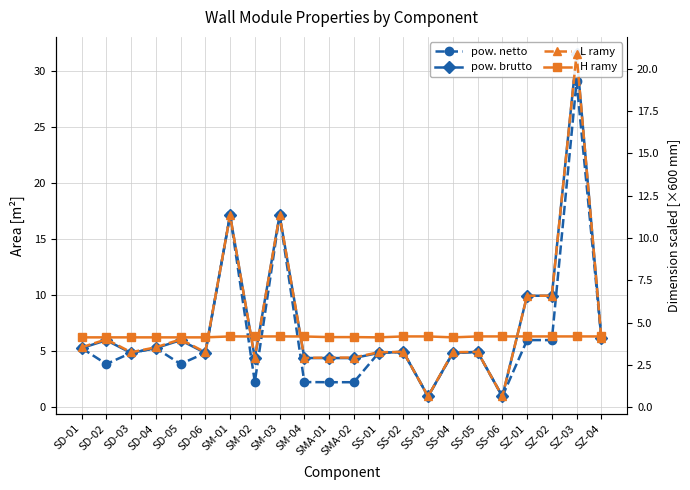

How many data points in L ramy are less than 3?

6